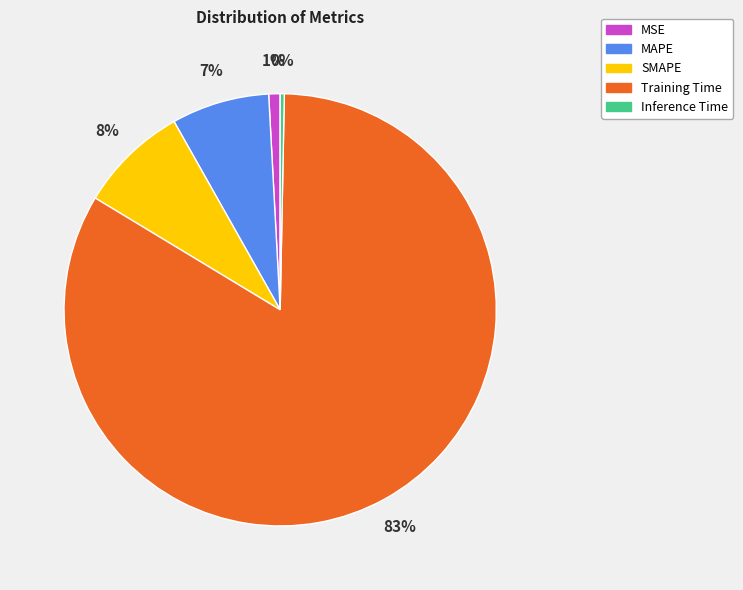

Which category has the biggest portion of the pie?

Training Time